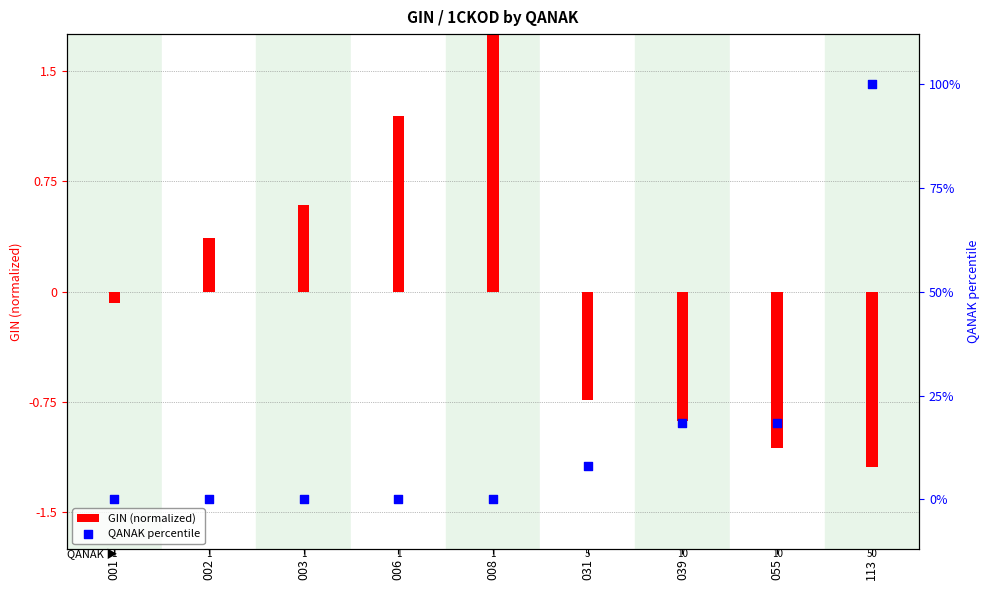

At which category is the sum across all series the highest?

113